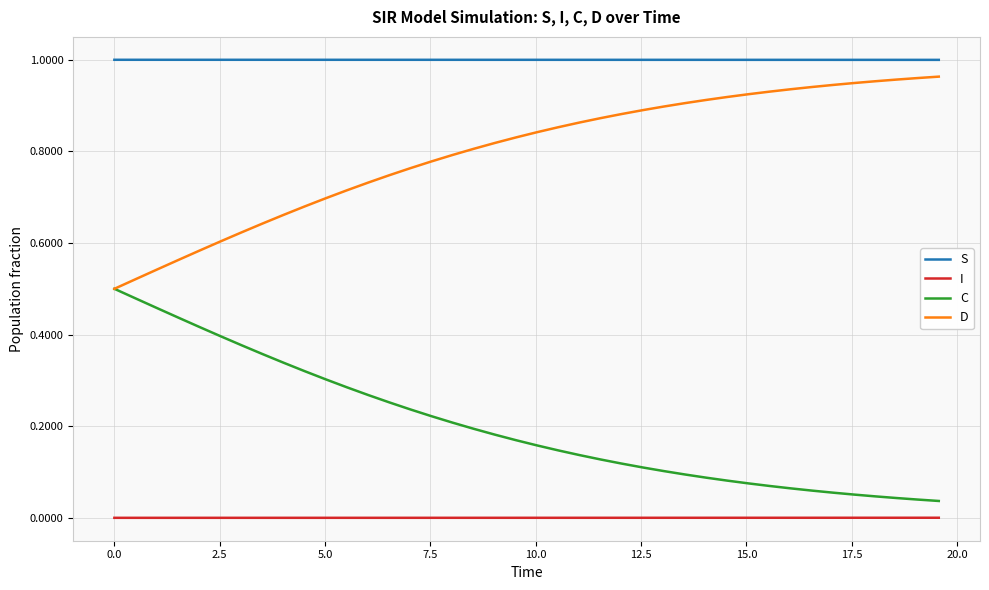

How many series are shown in this chart?

4